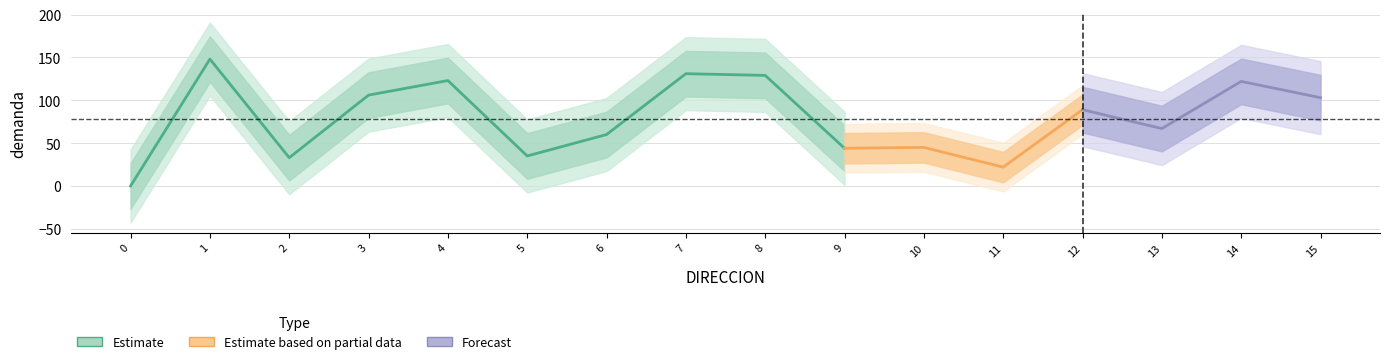

List the labels in order of value, smallest first.

0, 11, 2, 5, 9, 10, 6, 13, 12, 15, 3, 14, 4, 8, 7, 1